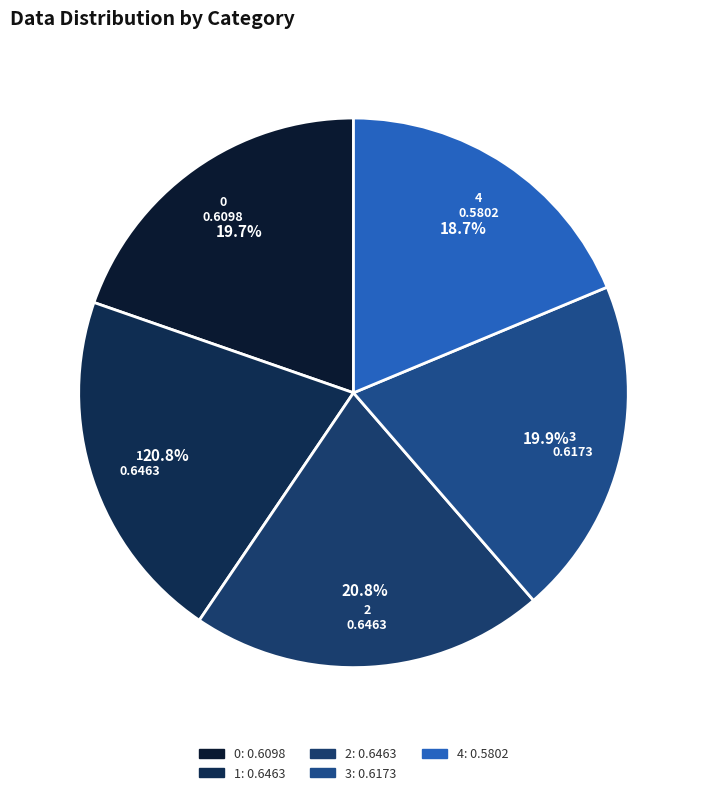

The 3 slice represents 8% of the pie. True or false?

False